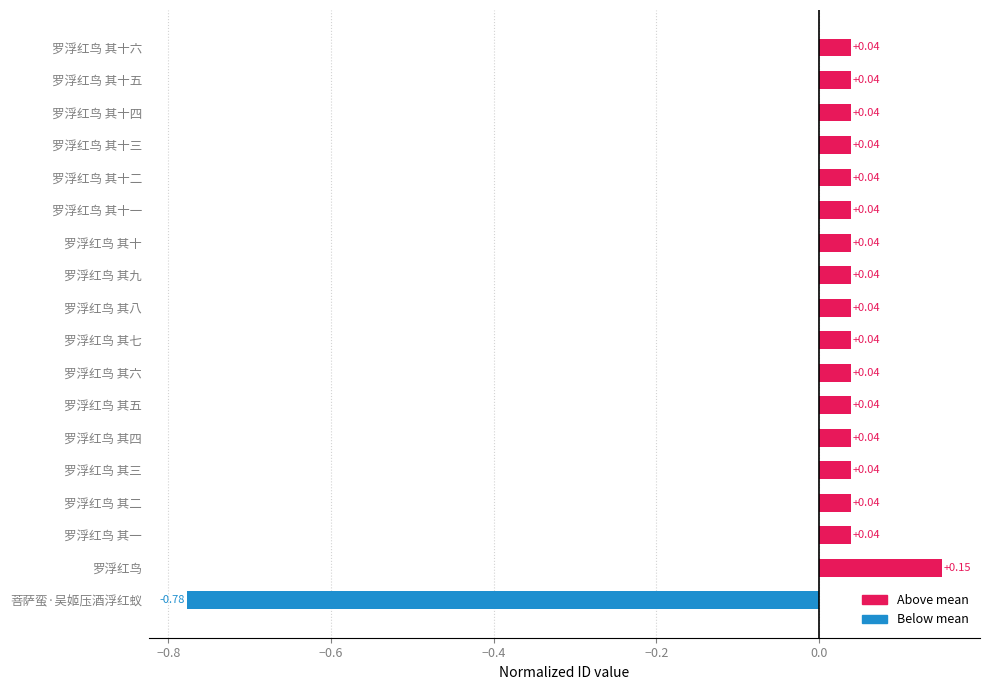

What is the label of the 11th bar from the bottom?

罗浮红鸟 其九